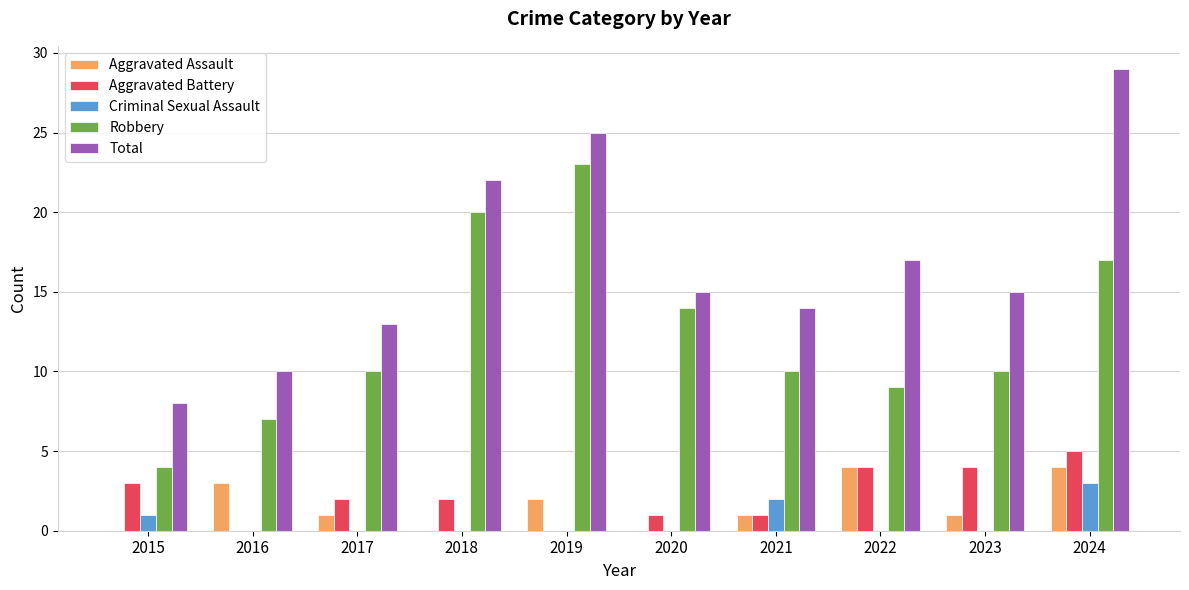

Are the bars grouped side by side (vs. stacked)?

Yes